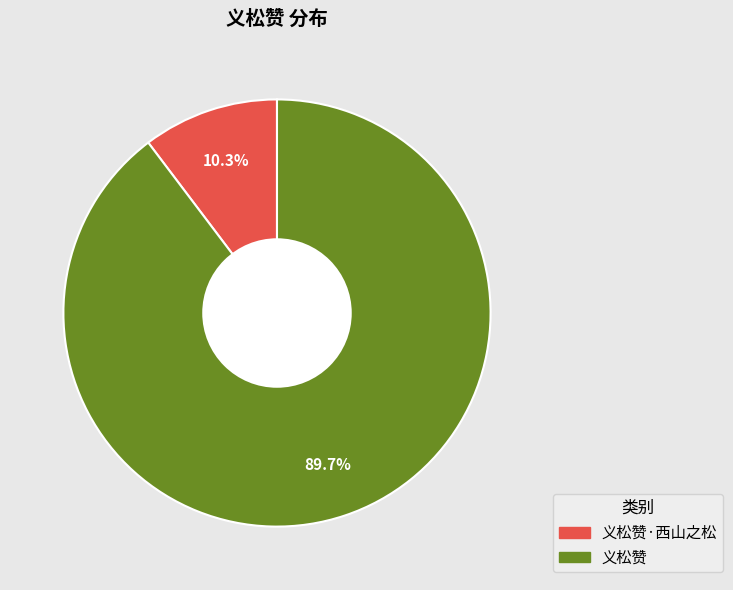

True or false: 义松赞 accounts for 98% of the total.

False